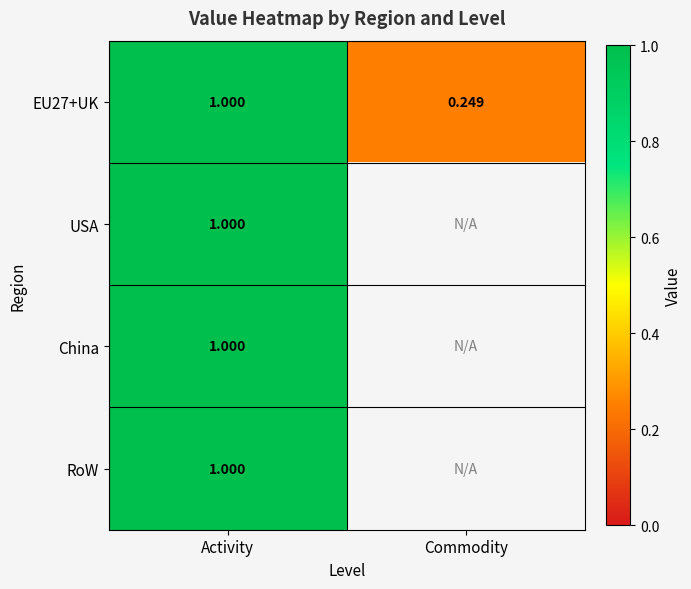

Rank the categories by EU27+UK value from highest to lowest.

Activity, Commodity